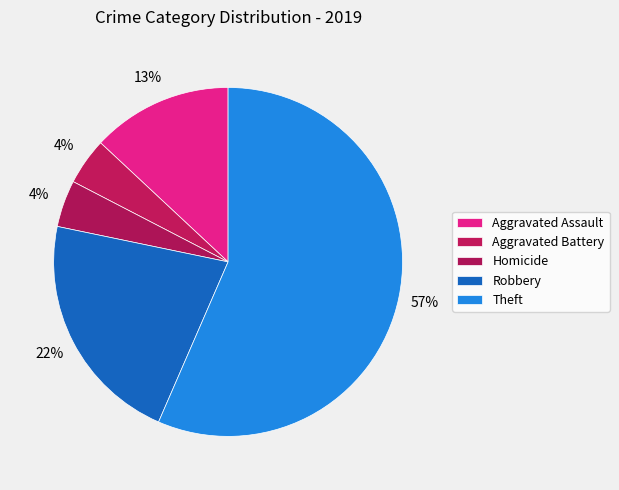

Does Aggravated Battery account for over 50% of the chart?

No